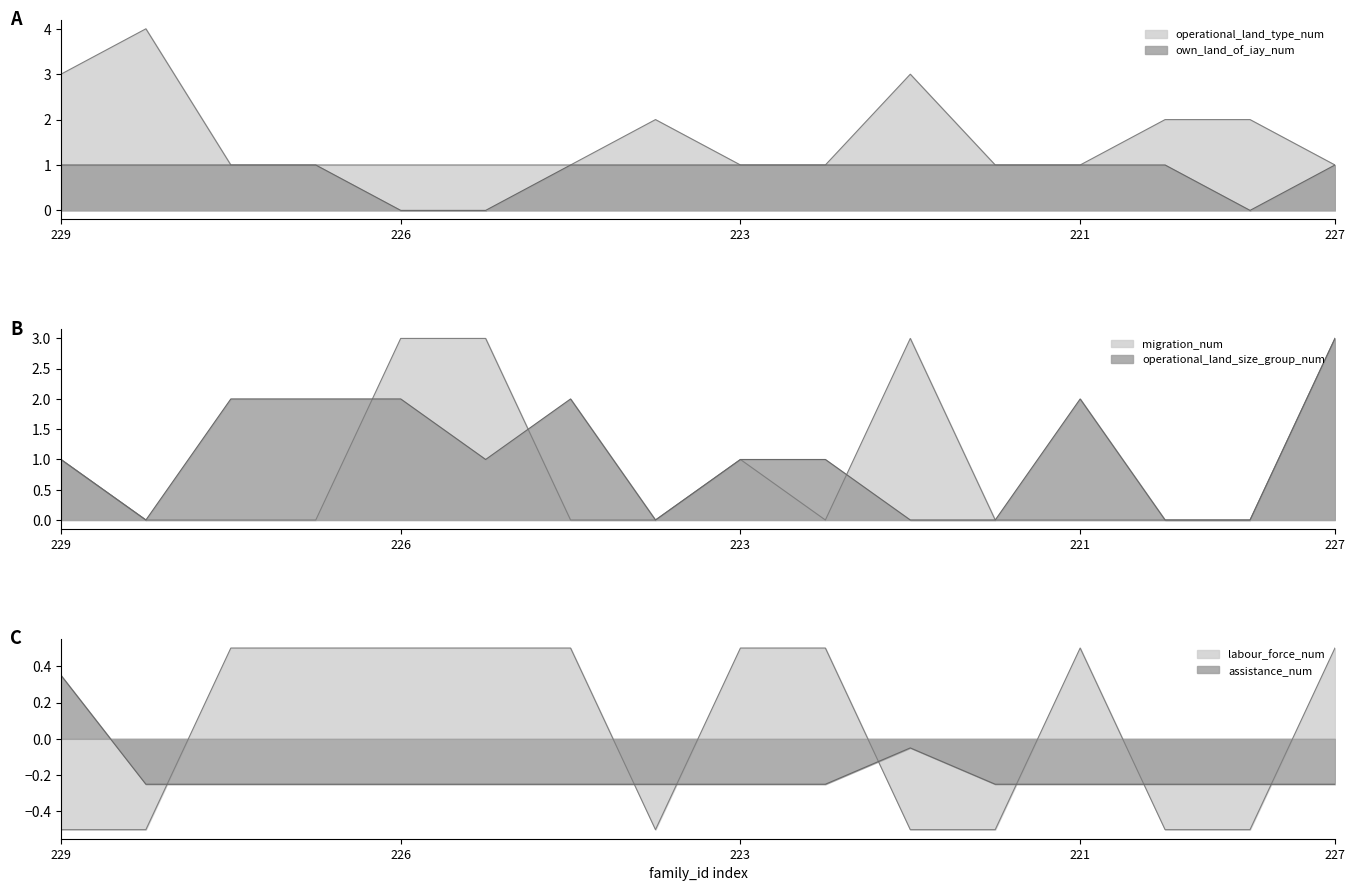

What is the sum of the operational_land_size_group_num values at 220 and 217?

2.0